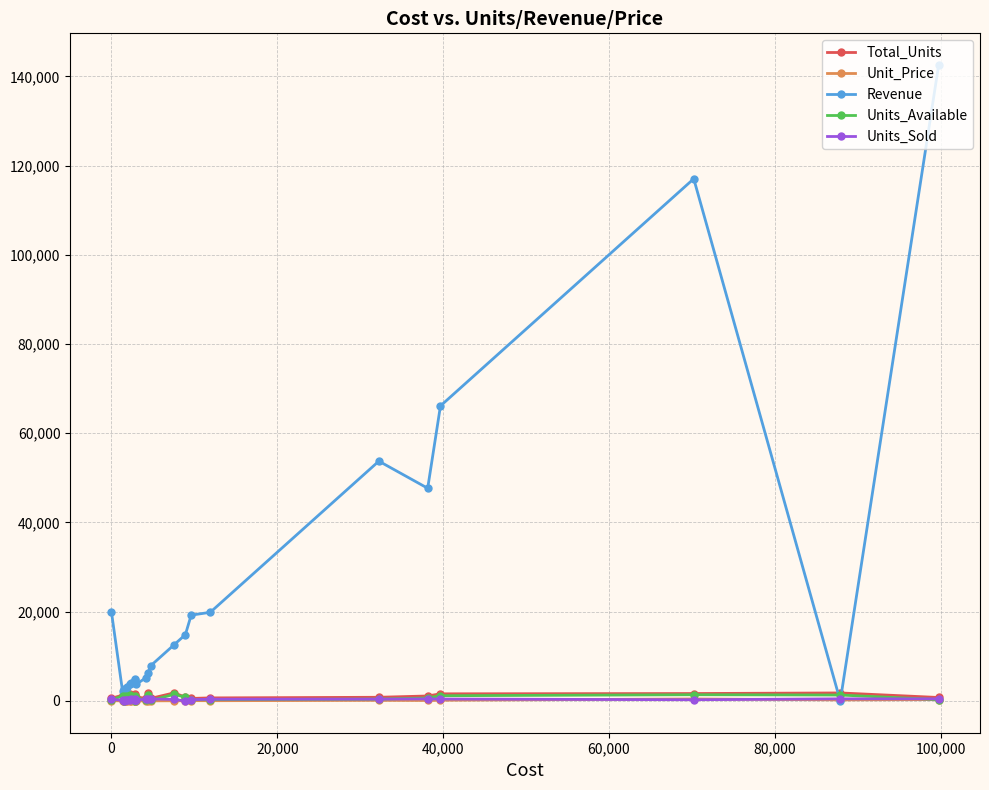

What is the greatest value displayed?

142506